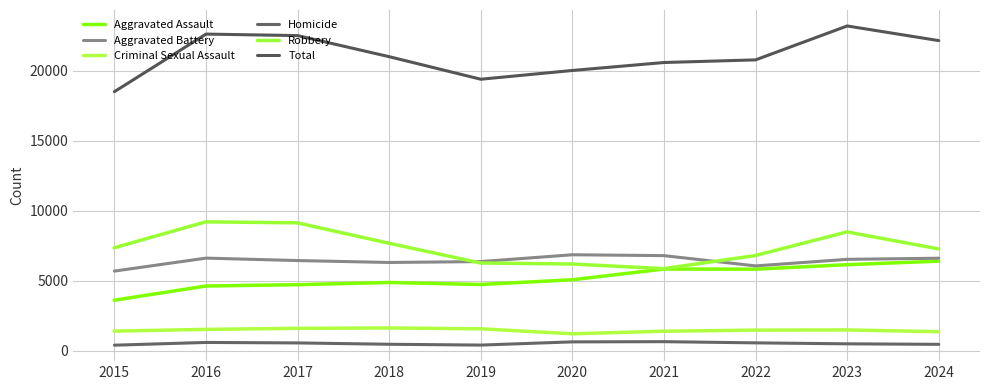

What is the difference between the maximum and second lowest values in the Robbery series?

3011